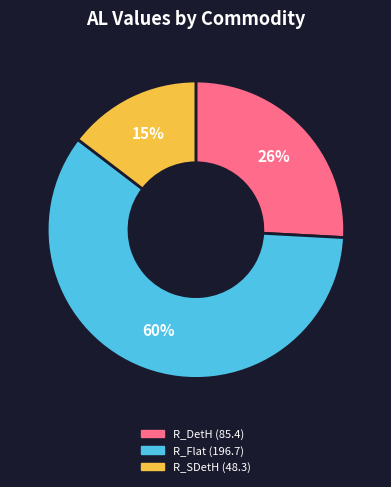

Which slice is the smallest?

R_SDetH